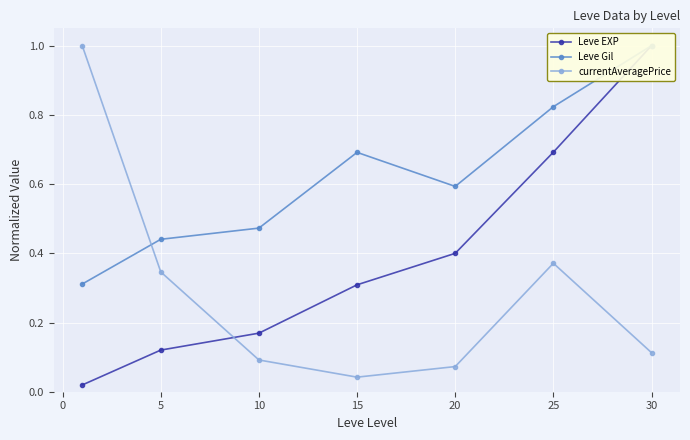

Is it true that Leve Gil equals 0.2 at 5?

False